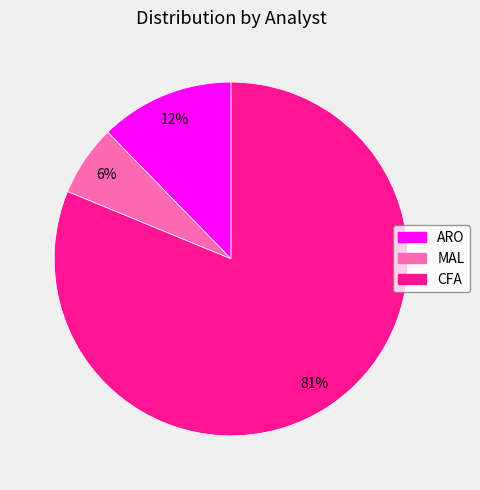

Which category has the smallest portion of the pie?

MAL